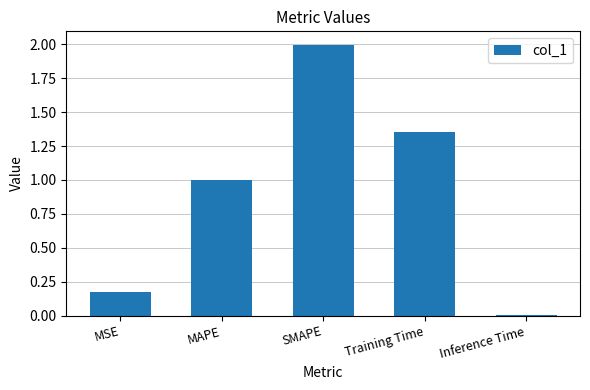

What is the average value?

0.9